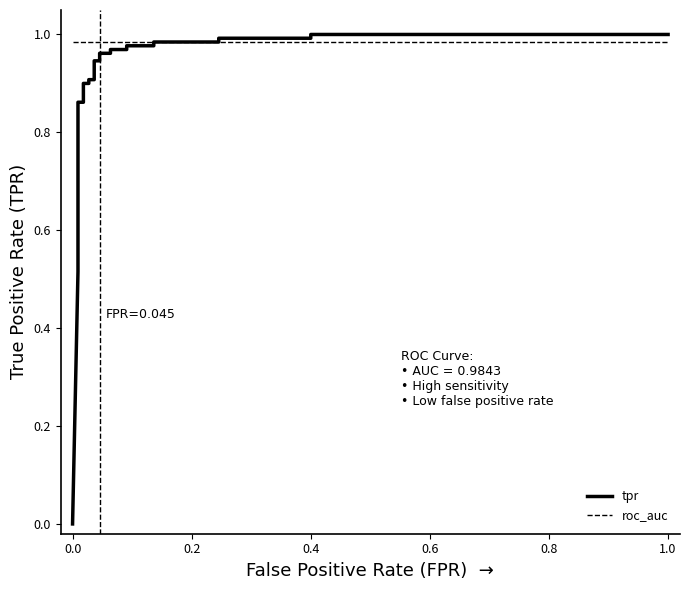

Rank the series by their maximum value, from highest to lowest.

tpr, roc_auc